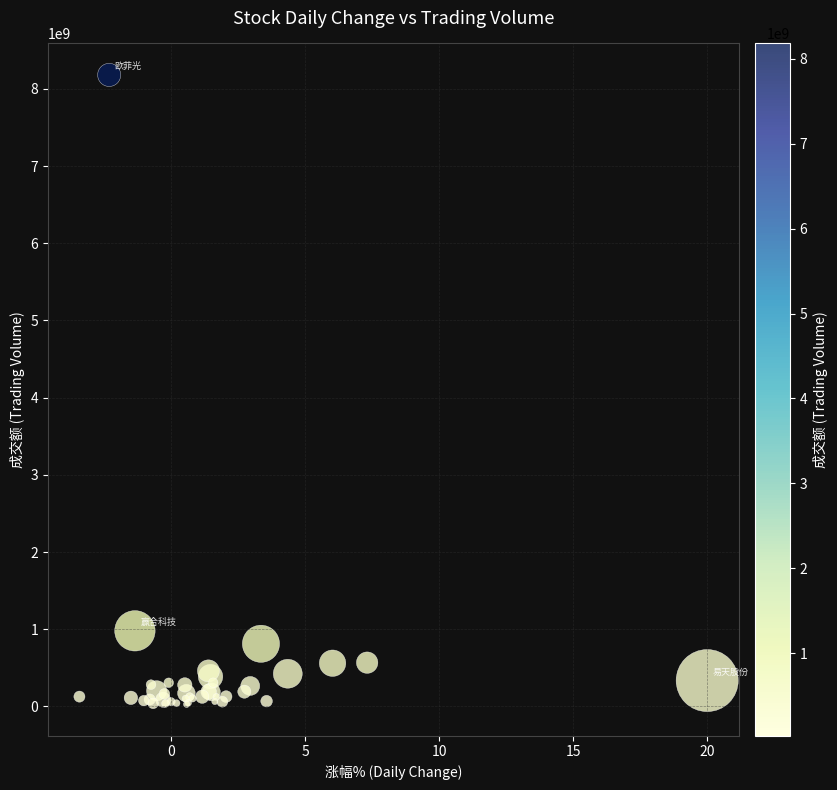

What Y value in the scatter plot is closest to 4104766575?

978735210